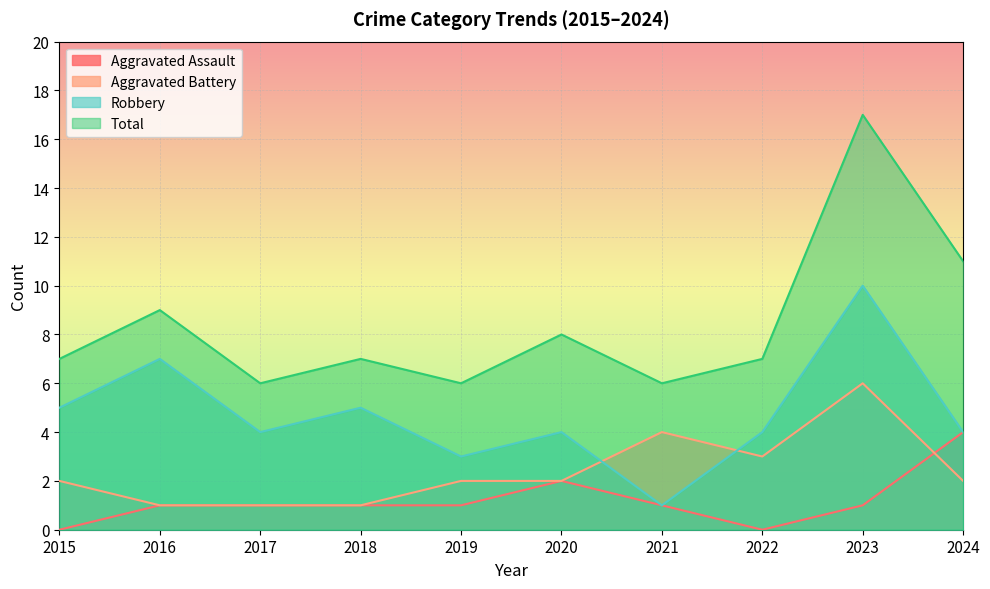

True or false: Robbery and Aggravated Assault intersect in this chart.

False